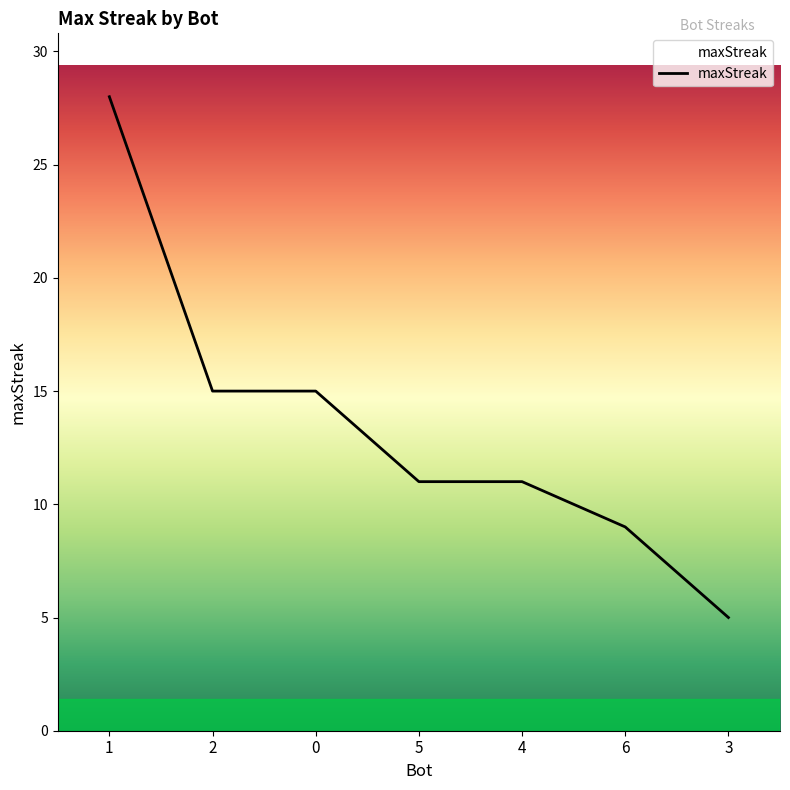

At which category does the chart reach its minimum across all series?

3